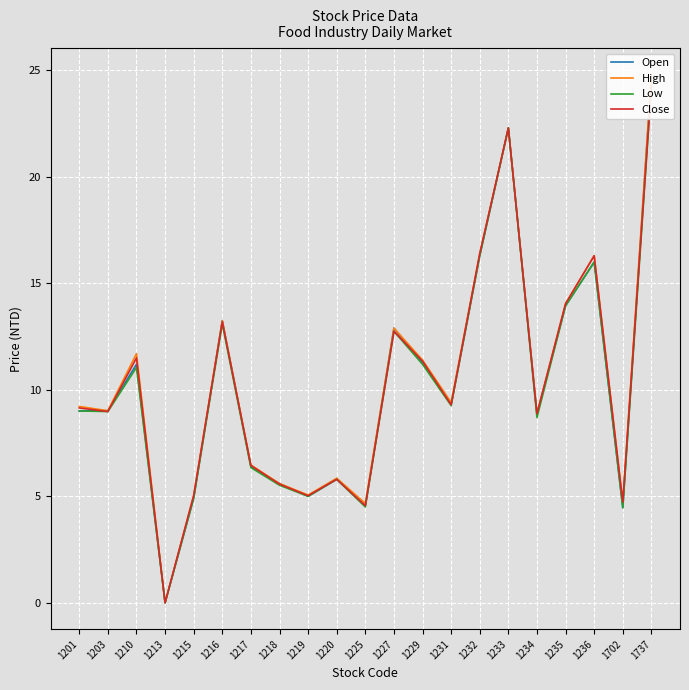

Read the High value at 1219.

5.1